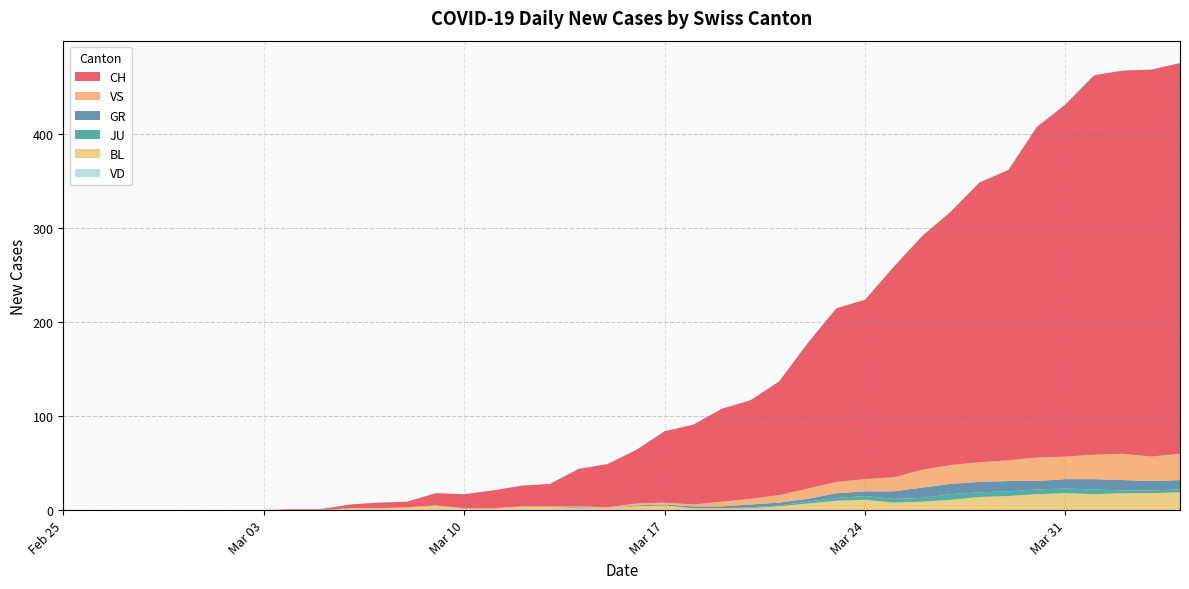

Reading left to right, list all the values displayed in this chart.

CH: 0=0	1=0	2=0	3=0	4=0	5=0	6=0	7=0	8=1	9=1	10=4	11=6	12=6	13=13	14=15	15=19	16=22	17=24	18=40	19=46	20=57	21=76	22=85	23=99	24=105	25=121	26=155	27=185	28=191	29=224	30=249	31=270	32=298	33=309	34=352	35=375	36=404	37=408	38=412	39=416
GR: 0=0	1=0	2=0	3=0	4=0	5=0	6=0	7=0	8=0	9=0	10=0	11=0	12=0	13=0	14=0	15=0	16=0	17=0	18=1	19=0	20=1	21=1	22=2	23=2	24=3	25=3	26=3	27=5	28=5	29=8	30=11	31=11	32=11	33=11	34=9	35=10	36=11	37=11	38=10	39=10
JU: 0=0	1=0	2=0	3=0	4=0	5=0	6=0	7=0	8=0	9=0	10=0	11=0	12=0	13=0	14=0	15=0	16=0	17=0	18=0	19=0	20=0	21=0	22=0	23=0	24=1	25=1	26=2	27=3	28=4	29=4	30=4	31=6	32=5	33=5	34=5	35=5	36=5	37=3	38=3	39=3
BL: 0=0	1=0	2=0	3=0	4=0	5=0	6=0	7=0	8=0	9=0	10=2	11=2	12=2	13=4	14=1	15=1	16=3	17=3	18=2	19=2	20=4	21=5	22=2	23=2	24=2	25=4	26=7	27=10	28=11	29=8	30=9	31=11	32=14	33=15	34=17	35=18	36=17	37=18	38=18	39=19
VS: 0=0	1=0	2=0	3=0	4=0	5=0	6=0	7=0	8=0	9=0	10=0	11=0	12=1	13=1	14=1	15=1	16=1	17=1	18=1	19=1	20=2	21=2	22=2	23=5	24=6	25=8	26=11	27=12	28=13	29=15	30=19	31=20	32=21	33=22	34=25	35=24	36=26	37=28	38=26	39=28
VD: 0=0	1=0	2=0	3=0	4=0	5=0	6=0	7=0	8=0	9=0	10=0	11=0	12=0	13=0	14=0	15=0	16=0	17=0	18=0	19=0	20=0	21=0	22=0	23=0	24=0	25=0	26=0	27=0	28=0	29=0	30=0	31=0	32=0	33=0	34=0	35=0	36=0	37=0	38=0	39=0